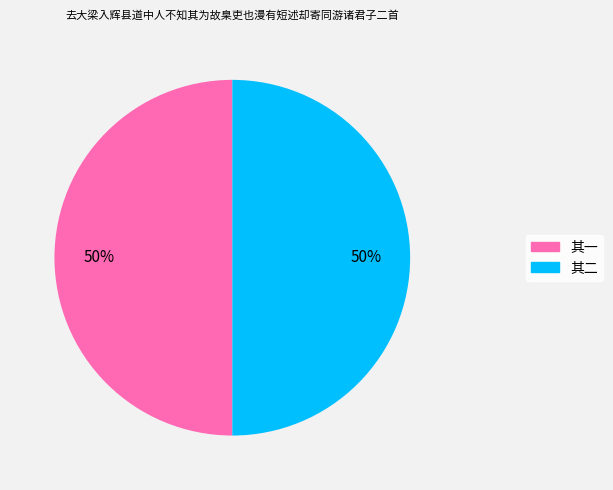

To the nearest percent, what is the combined percentage of 其二 and 其一?

100%